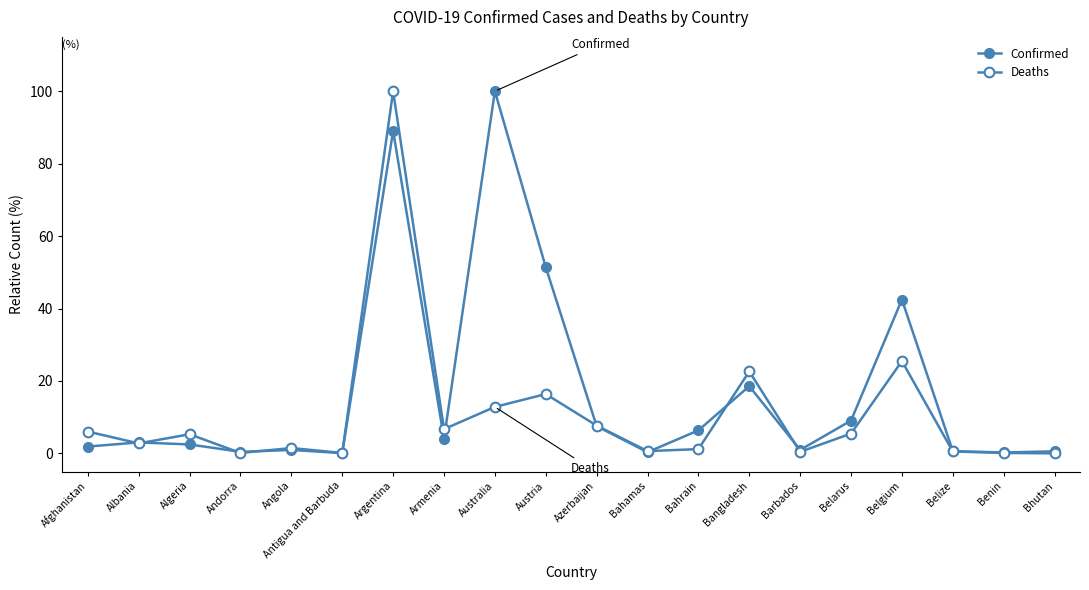

The value of Confirmed at Benin is 0.3. True or false?

True